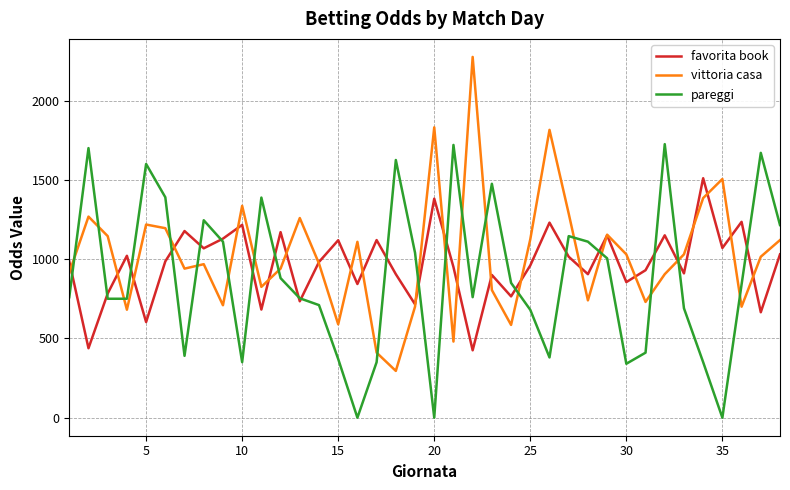

Which series has the largest total across all categories?

vittoria casa